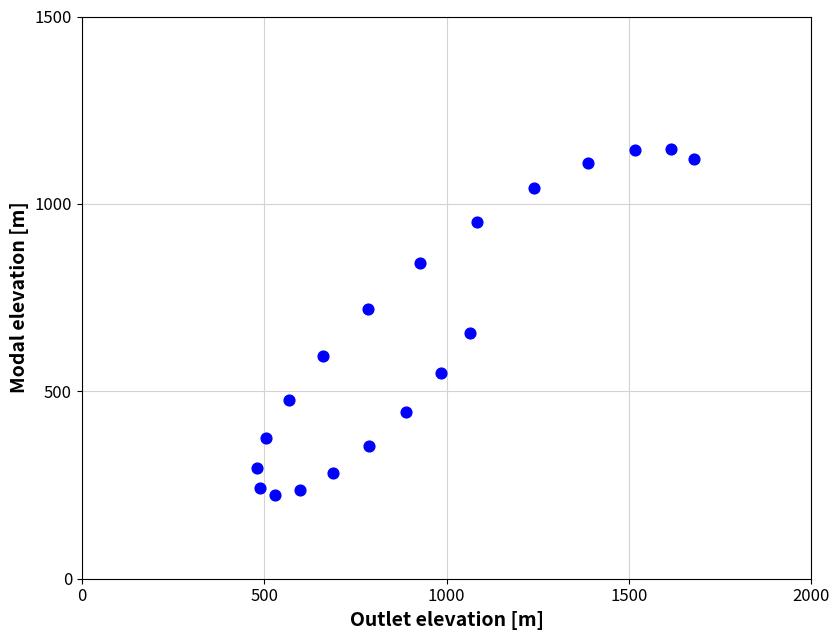

What is the range of X values (max minus min)?

1197.1